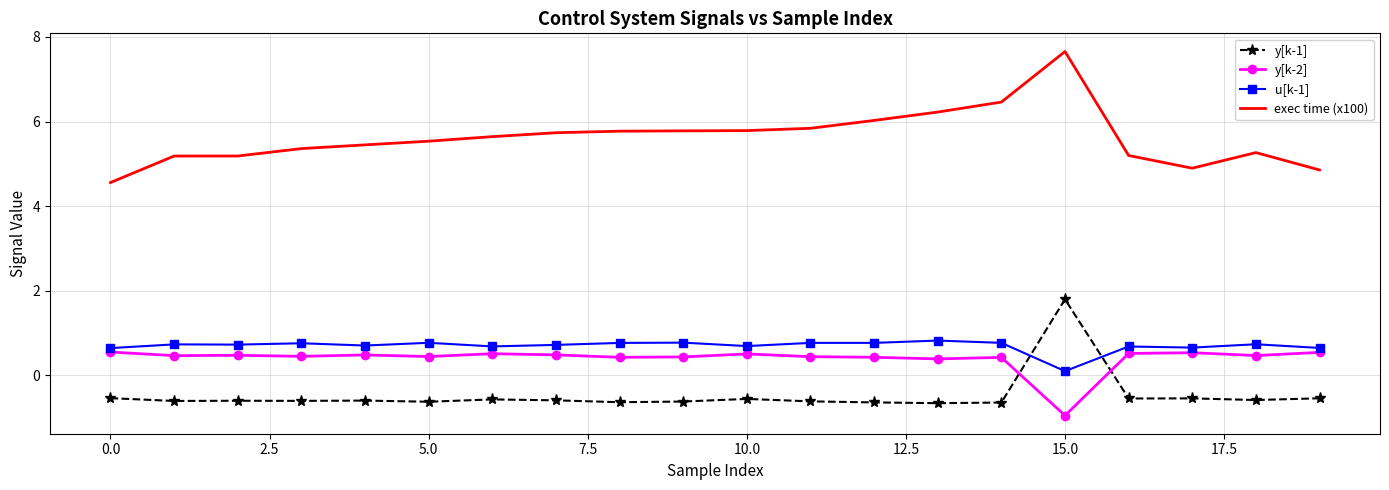

Which series has the largest total across all categories?

exec time (x100)